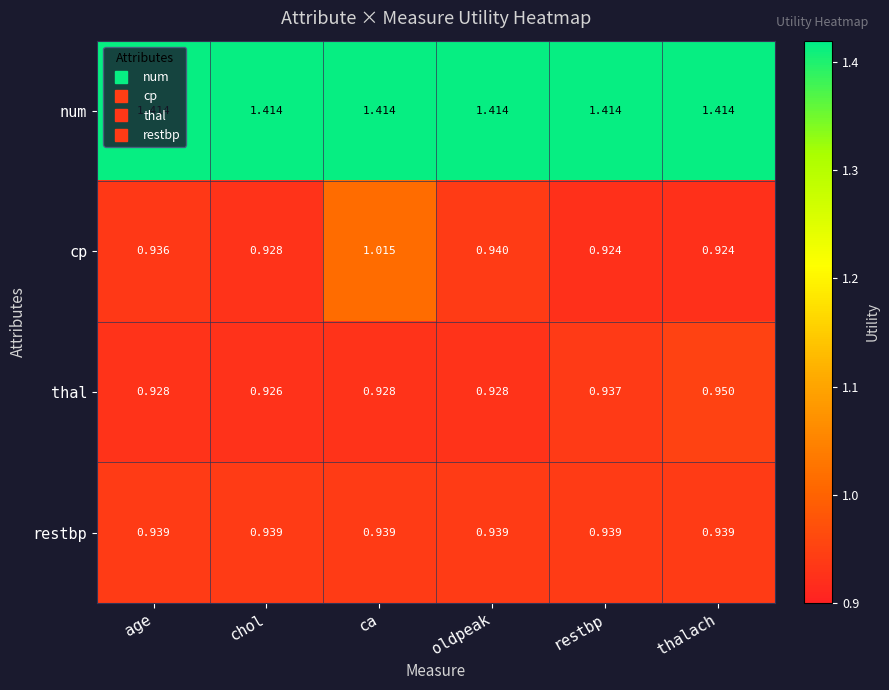

Which series changed the most between restbp and thalach?

thal